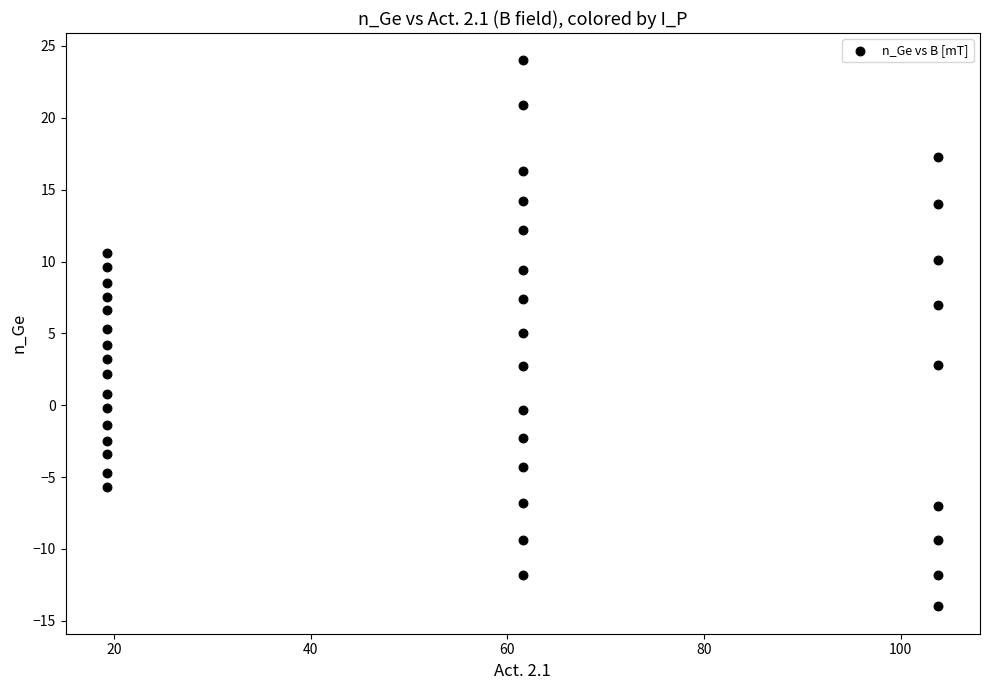

What is the range of X values (max minus min)?

84.6